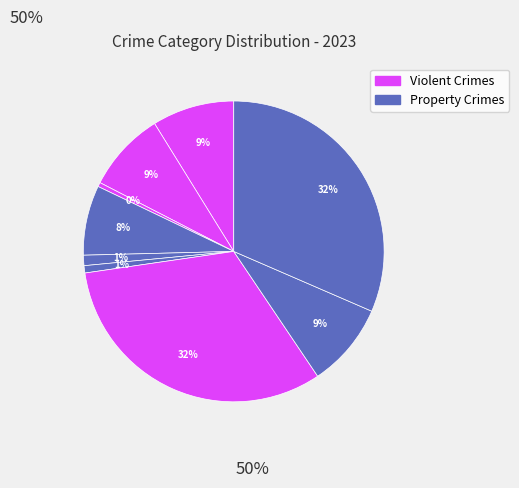

How many slices are in this pie chart?

9